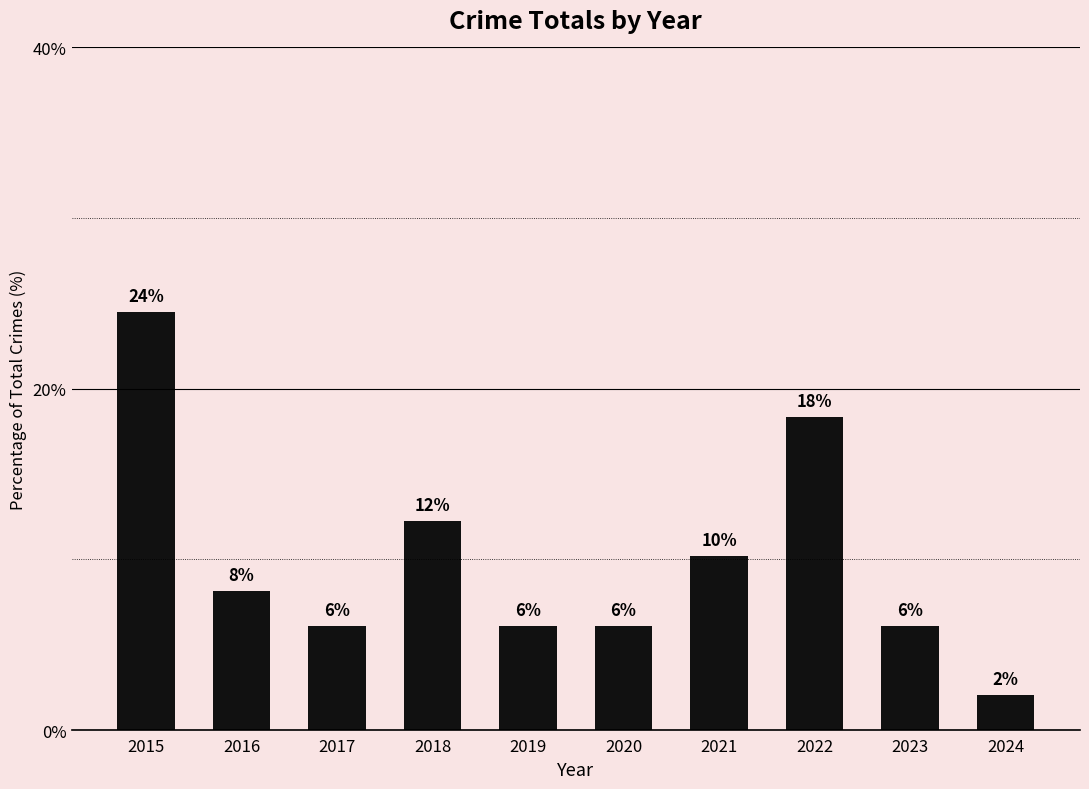

How many bars are there in total?

10